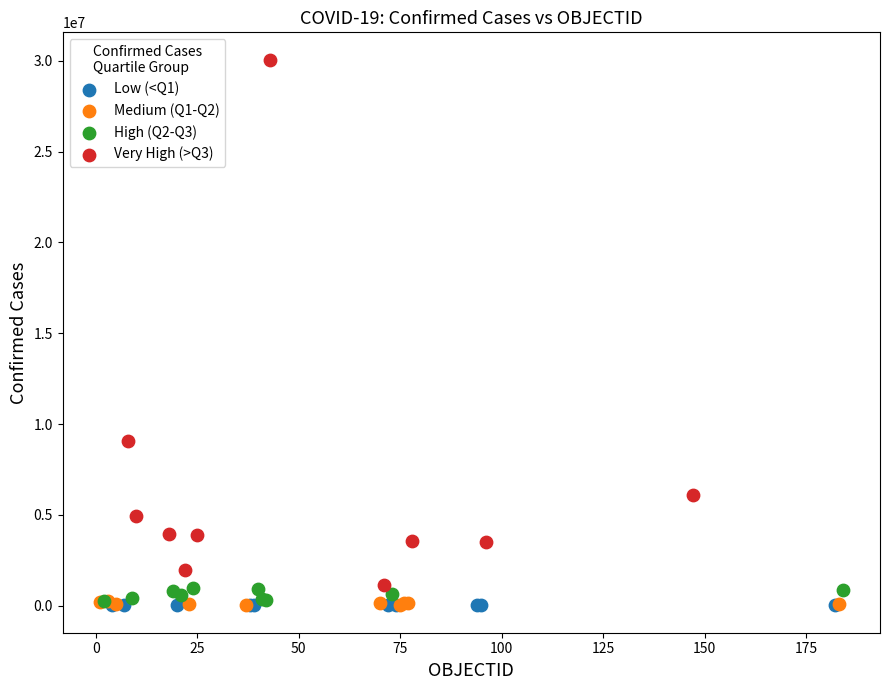

Which series has the widest spread of Y values?

Very High (>Q3)